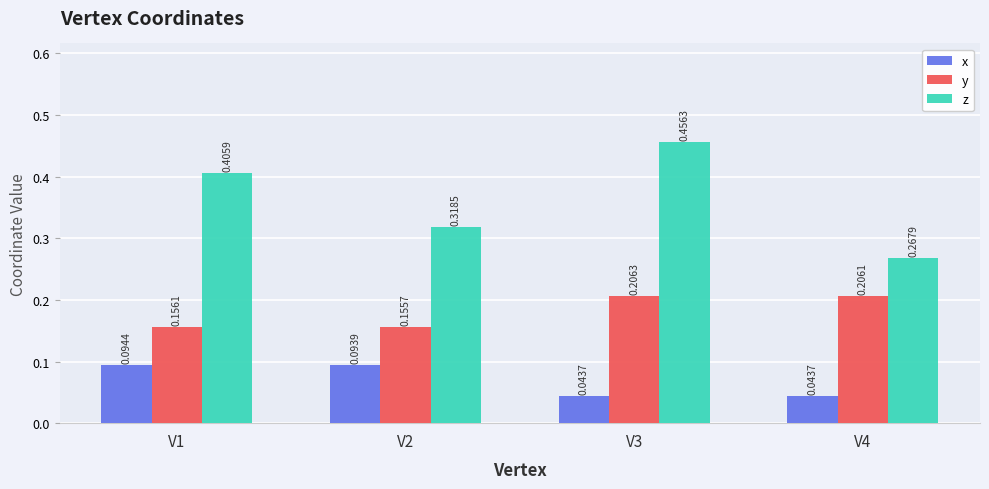

Which series has the largest total across all categories?

z